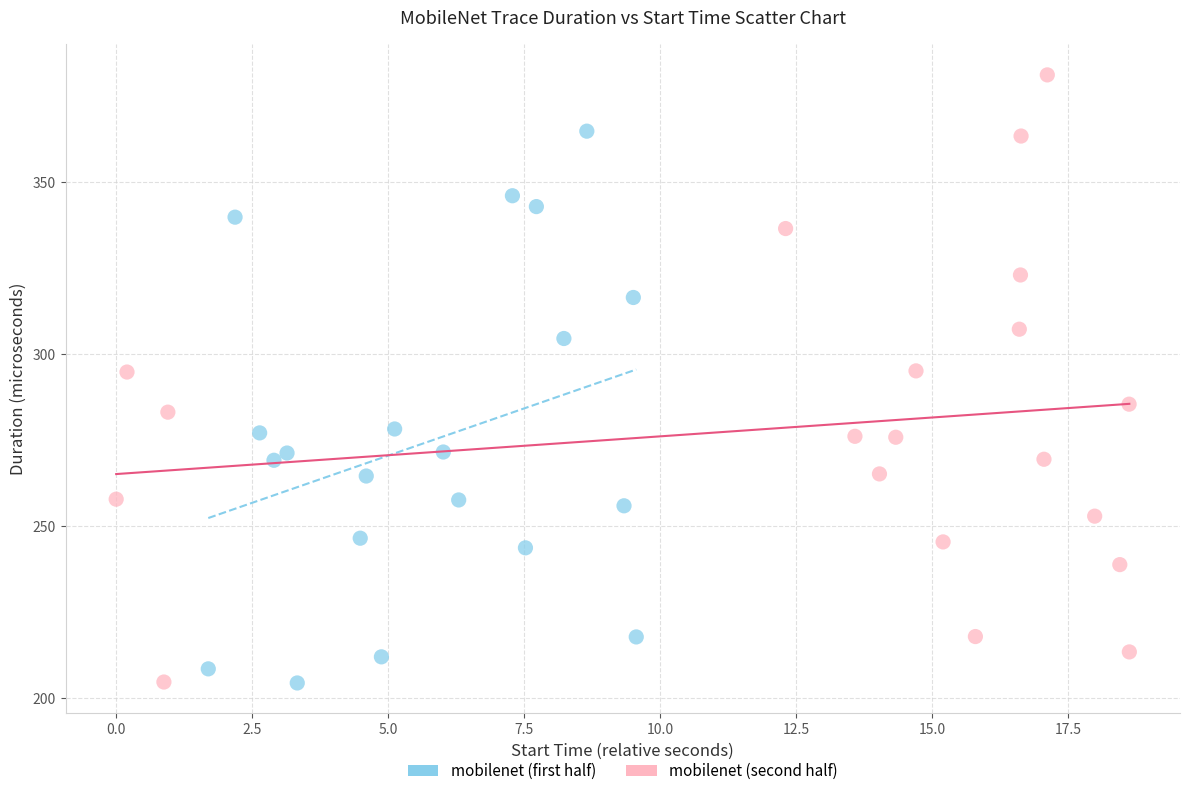

Which series reaches the maximum Y coordinate?

mobilenet (second half)